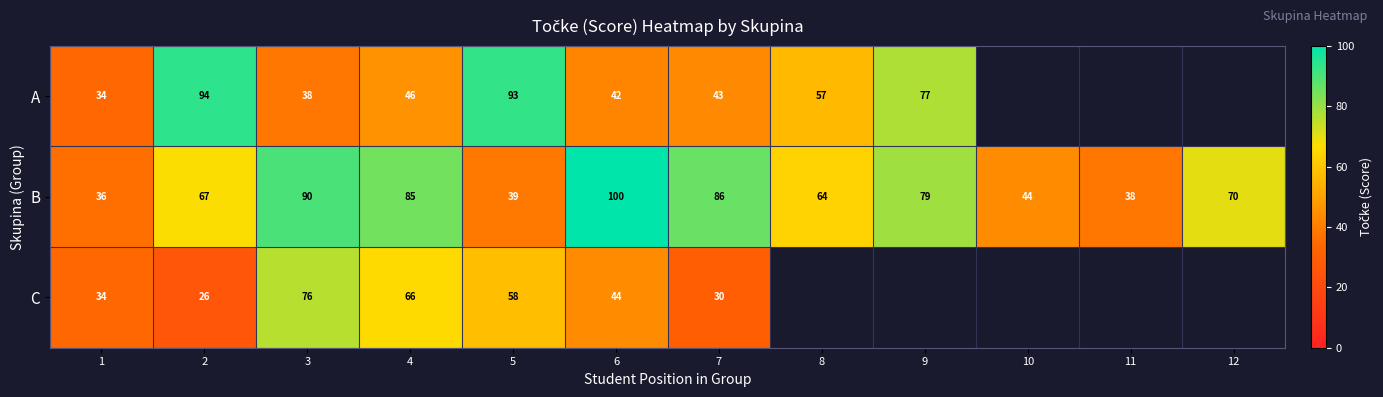

The value of C at 5 is 87.4. True or false?

False